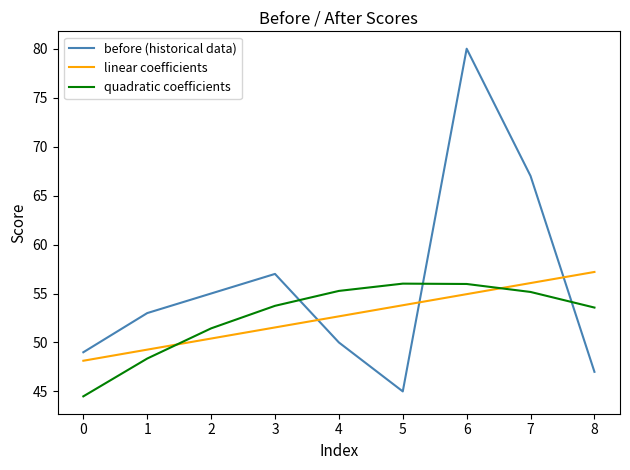

What is the approximate value of quadratic coefficients at 0?

44.5